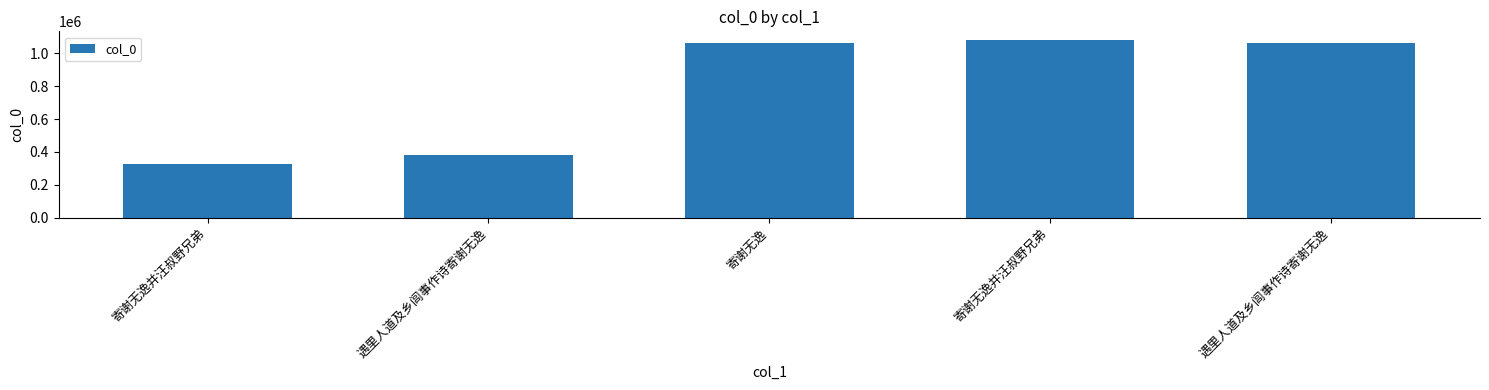

Are the bars horizontal?

No